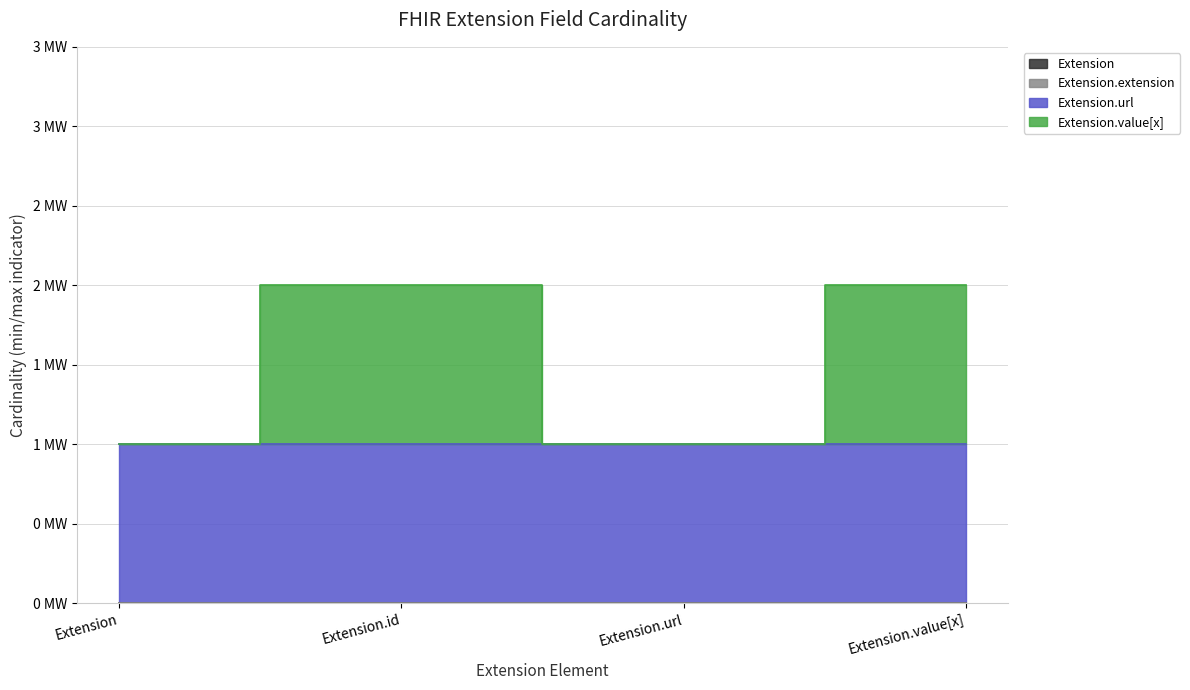

What are all the series names shown in the legend?

Extension, Extension.extension, Extension.url, Extension.value[x]